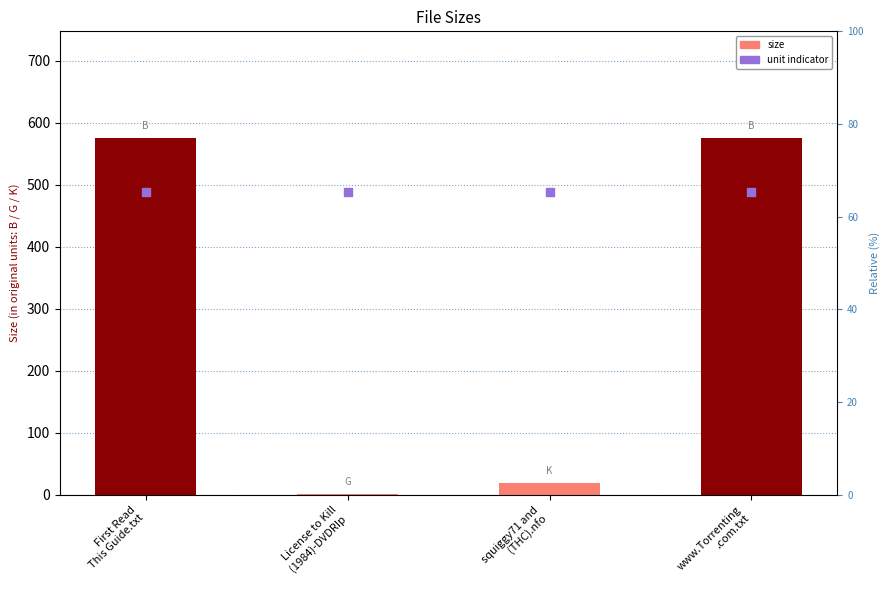

Which series contains the lowest Y value?

Size